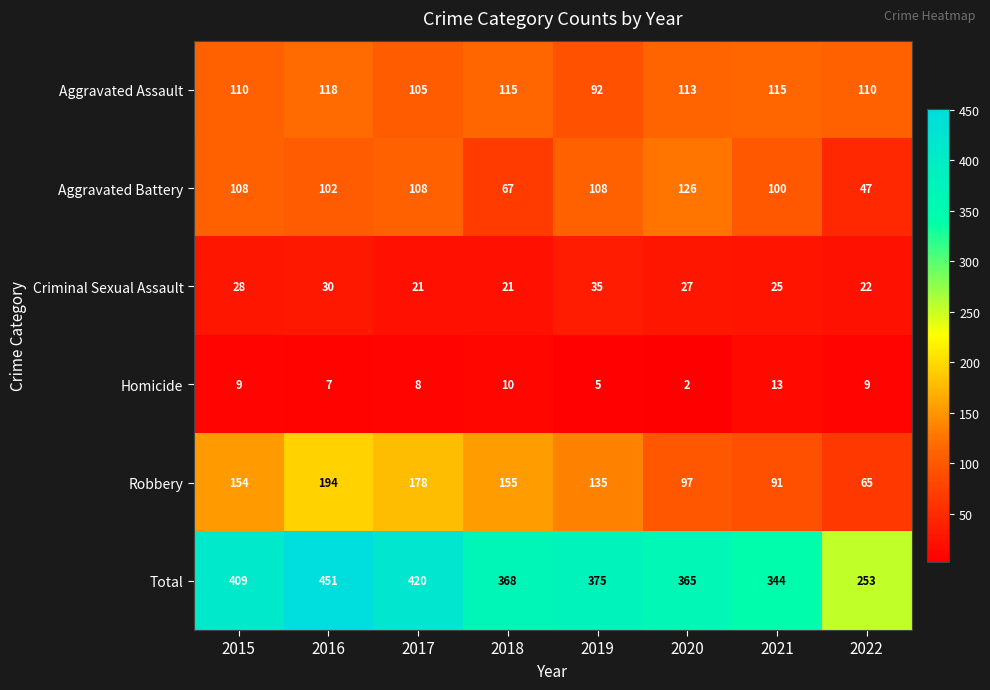

Between 2016 and 2021, which series saw the biggest shift?

Total